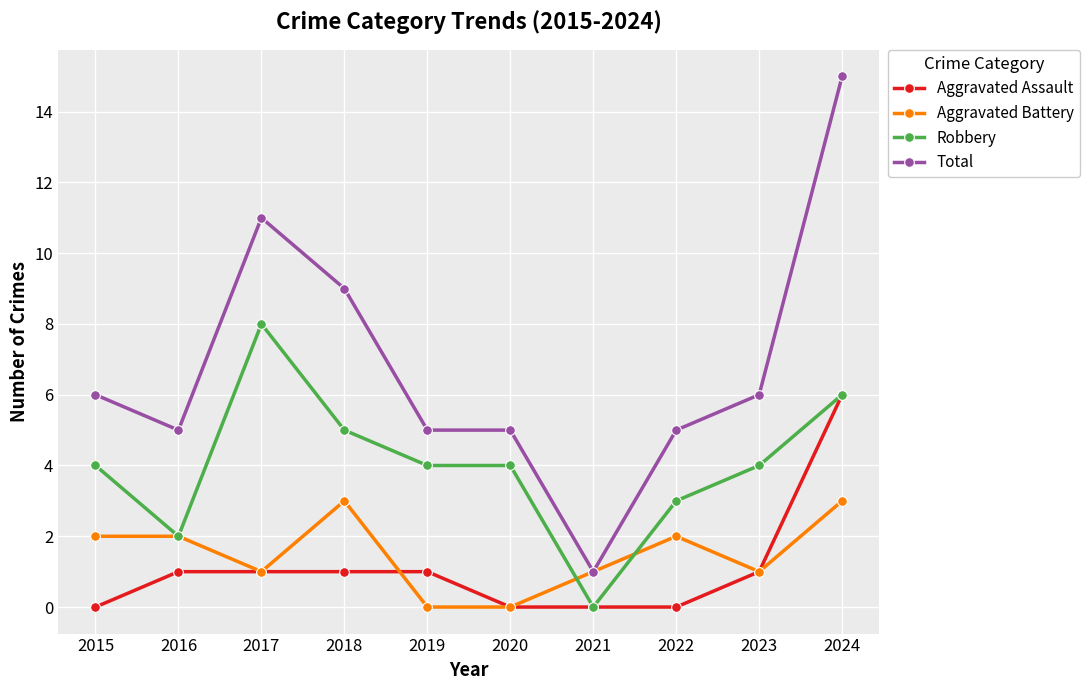

Reading left to right, list all the values displayed in this chart.

Aggravated Assault: 2015=0	2016=1	2017=1	2018=1	2019=1	2020=0	2021=0	2022=0	2023=1	2024=6
Aggravated Battery: 2015=2	2016=2	2017=1	2018=3	2019=0	2020=0	2021=1	2022=2	2023=1	2024=3
Robbery: 2015=4	2016=2	2017=8	2018=5	2019=4	2020=4	2021=0	2022=3	2023=4	2024=6
Total: 2015=6	2016=5	2017=11	2018=9	2019=5	2020=5	2021=1	2022=5	2023=6	2024=15